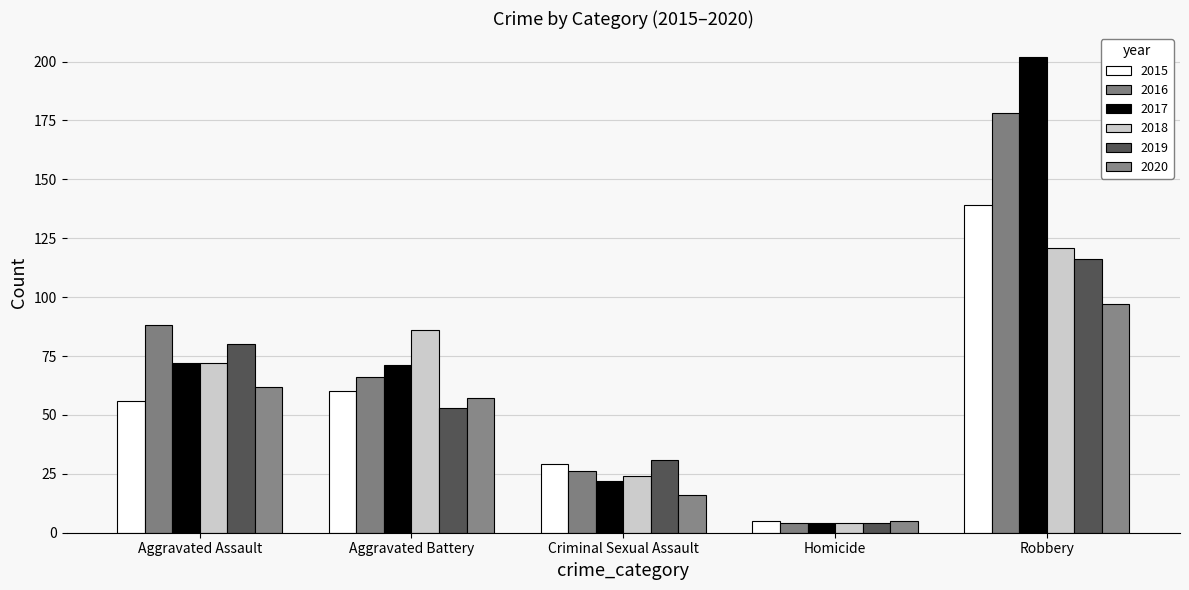

What is the value of the 2017 bar at the 3rd from the left?

22